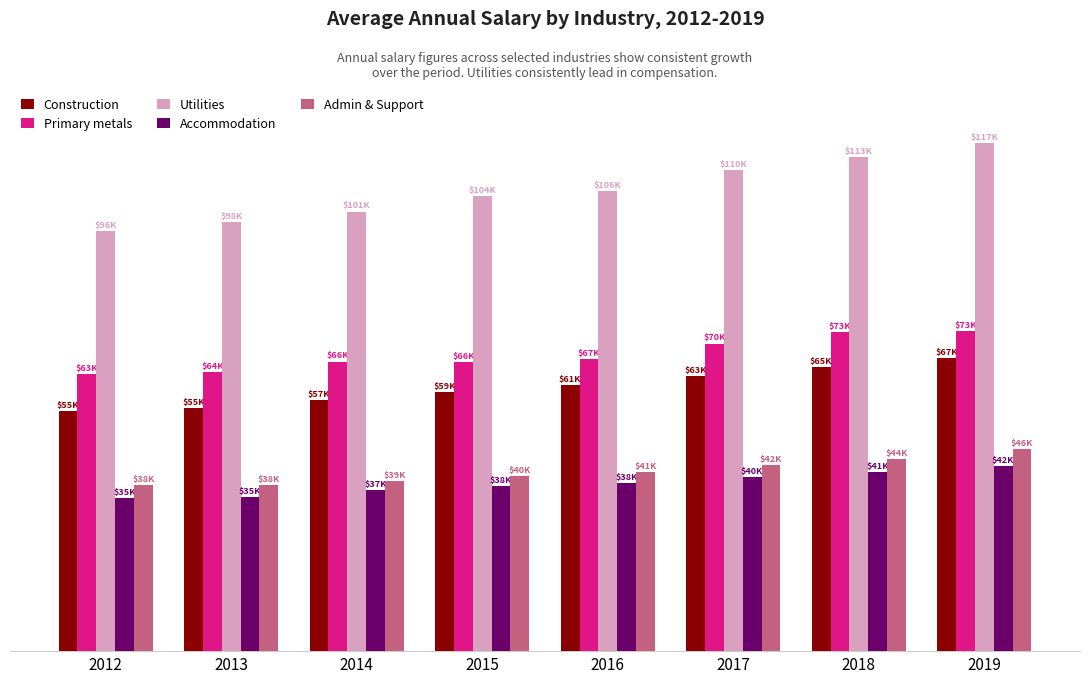

Are the bars horizontal?

No